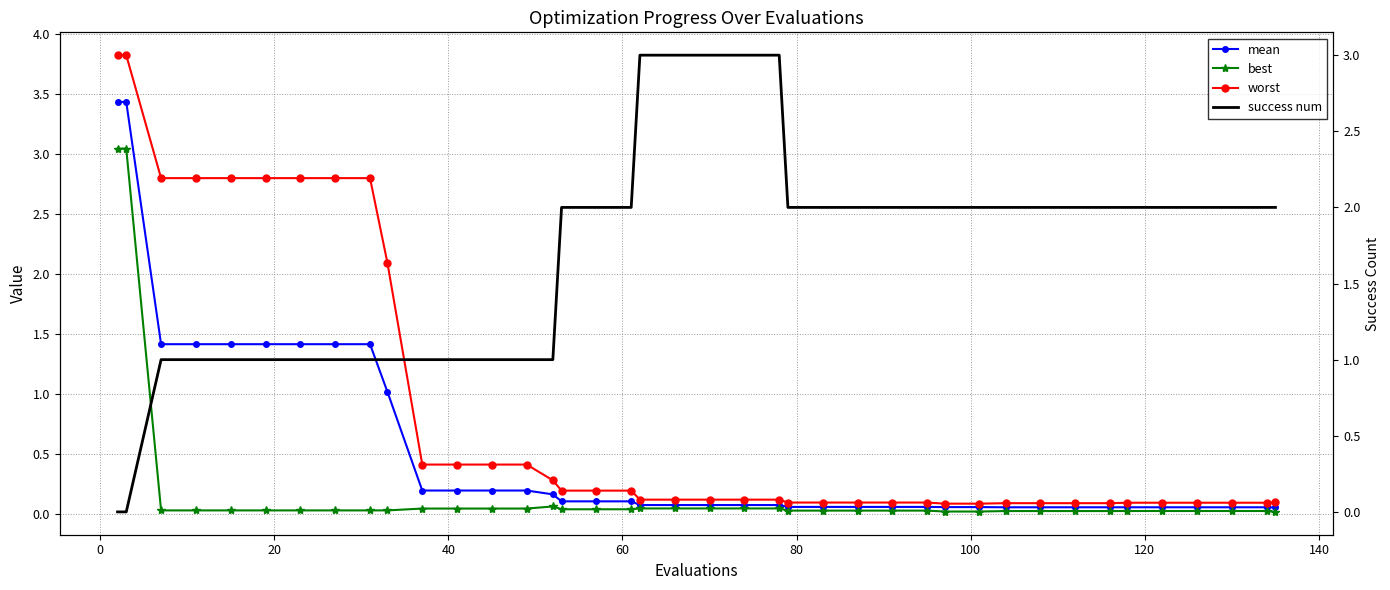

Which series has the widest spread of values?

worst